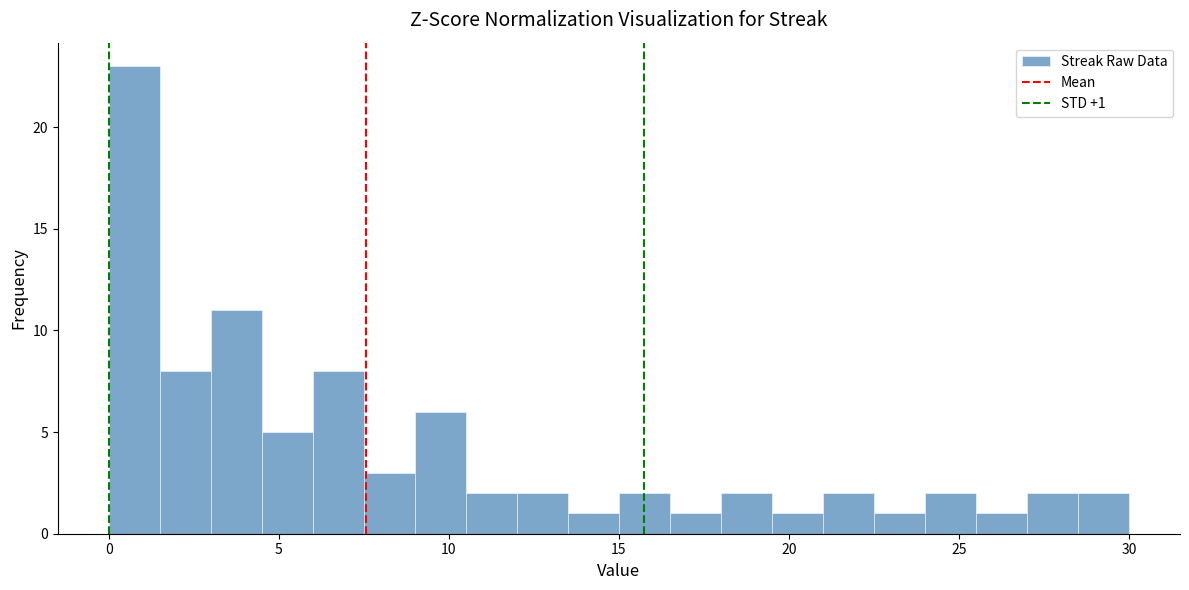

Read against the x-axis, roughly where is the centre of the tallest bar?

1.0